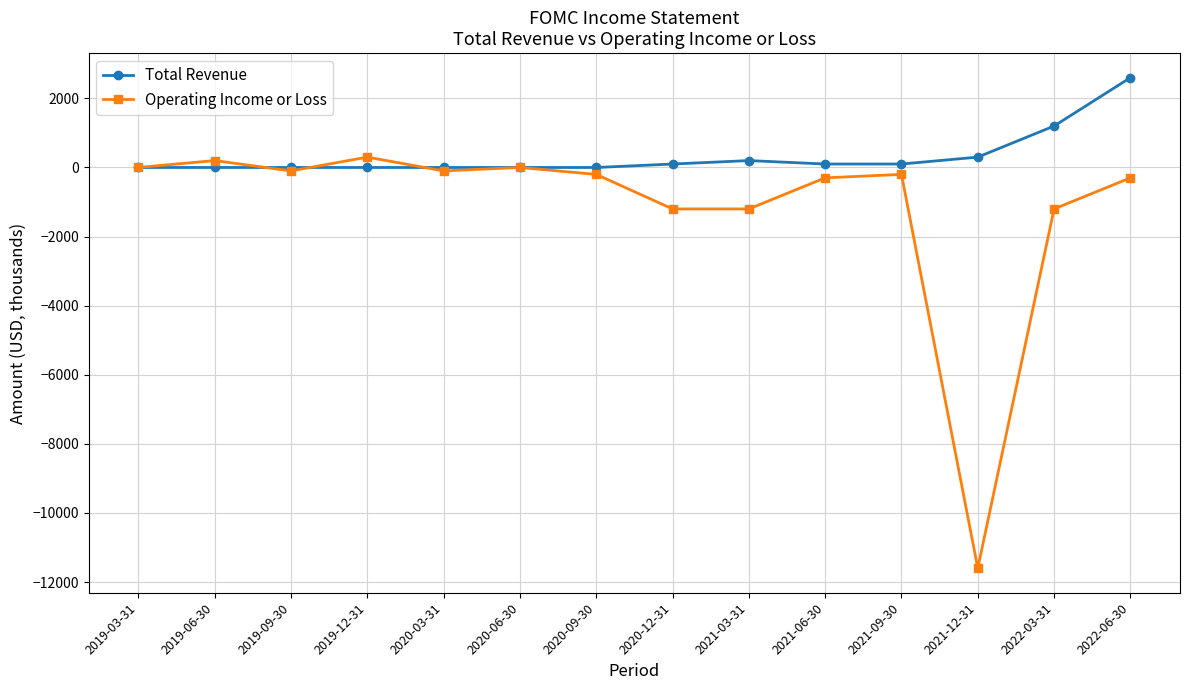

The value of Operating Income or Loss at 2020-12-31 is -1962. True or false?

False